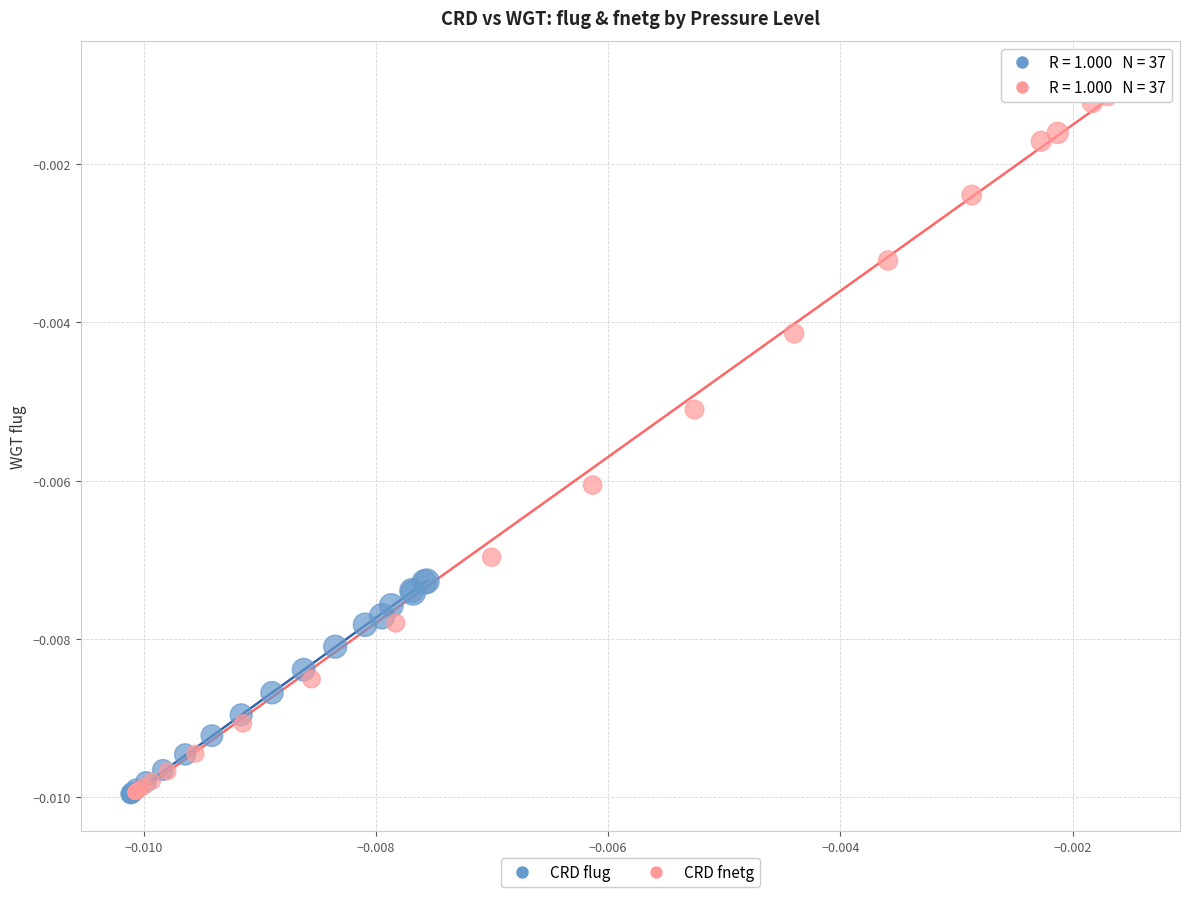

Which series has the widest spread of Y values?

CRD fnetg